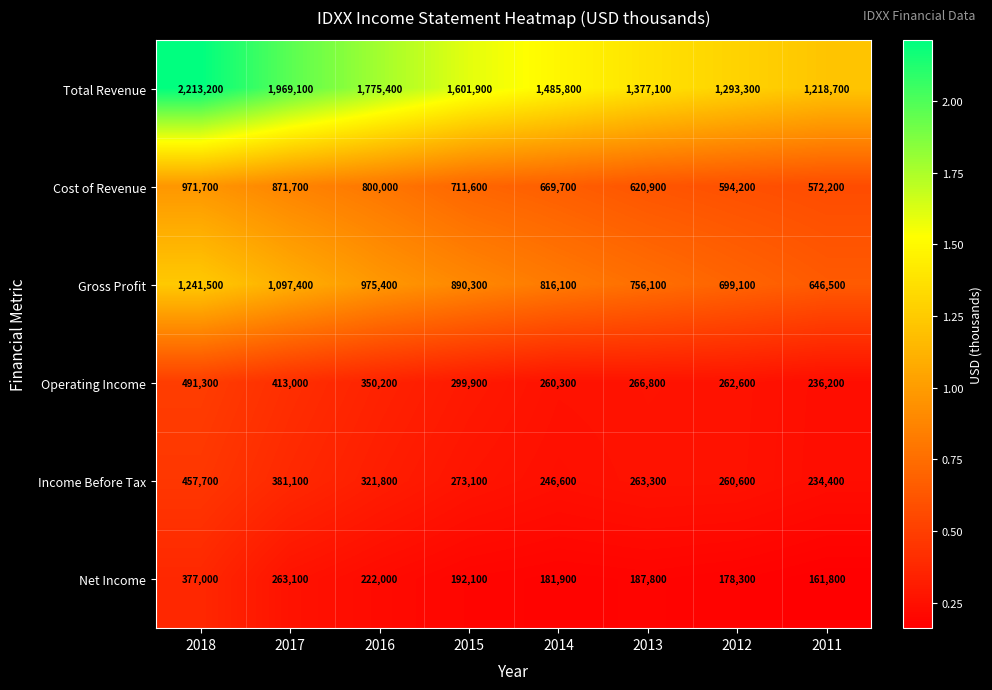

How many distinct data groups are displayed?

6